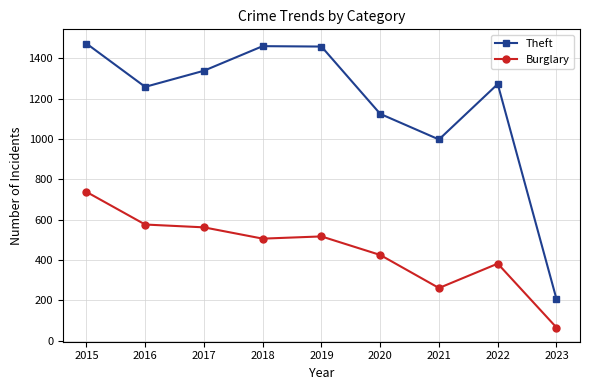

True or false: Burglary and Theft cross at least once.

False